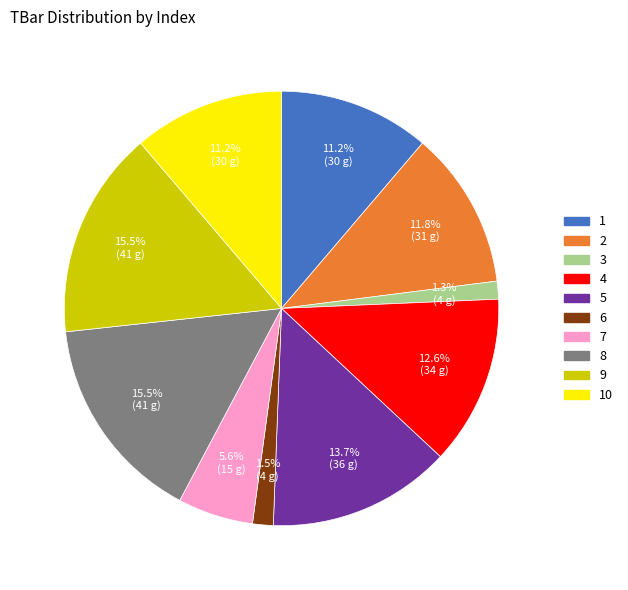

Does any single category account for the majority?

No